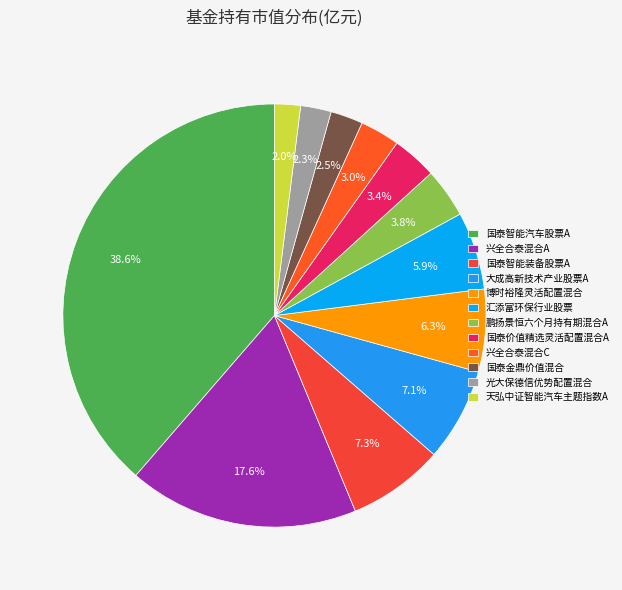

True or false: 国泰智能汽车股票A accounts for 24% of the total.

False